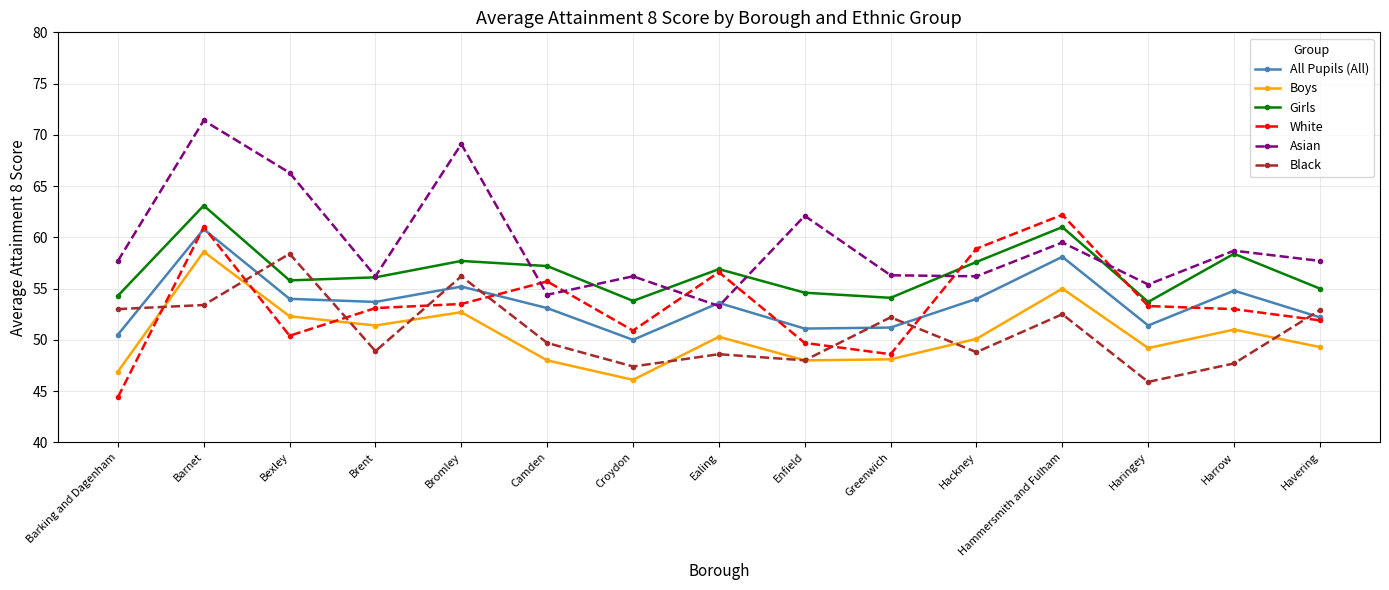

At which label is Asian closest to 62?

Enfield